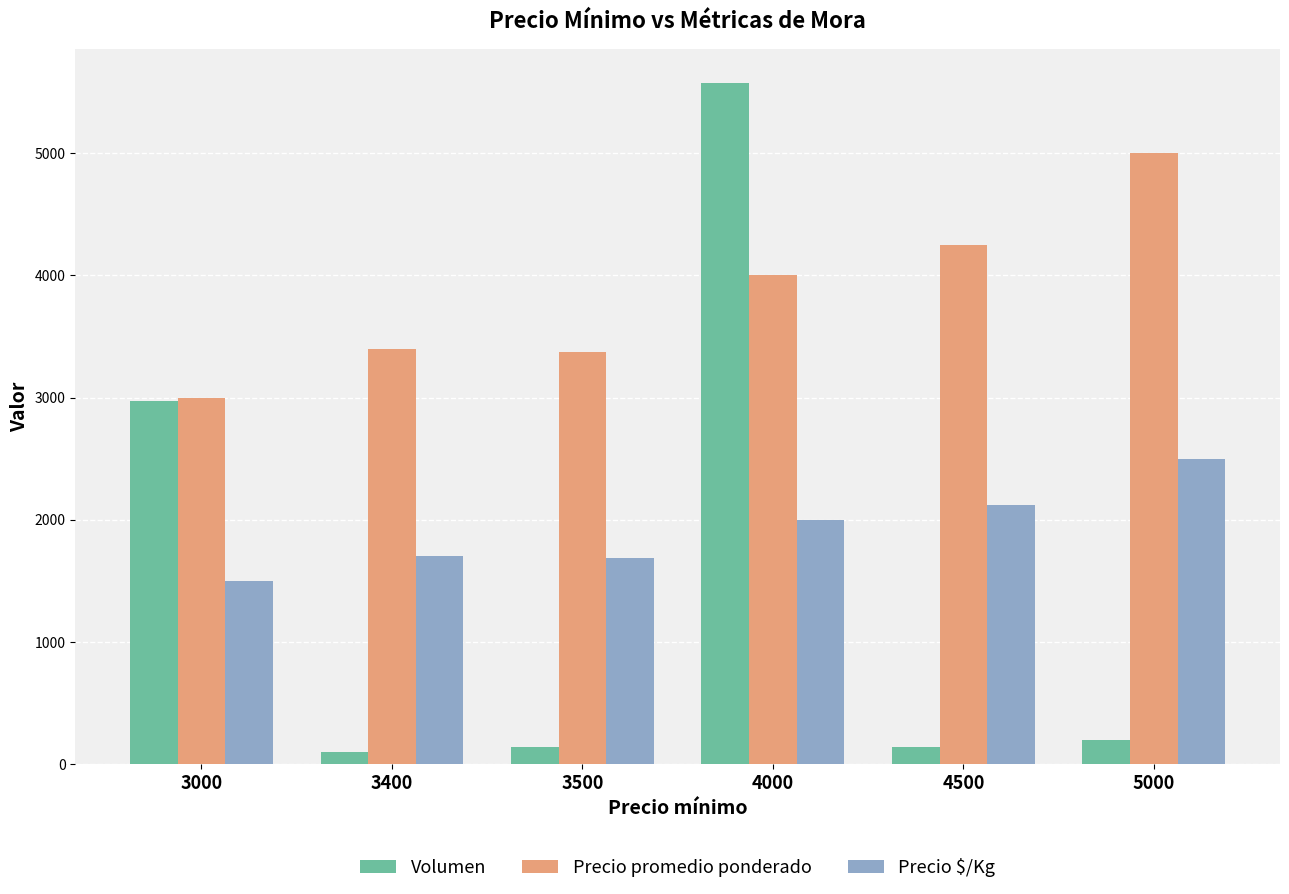

The value of Precio $/Kg at 5000 is 2500. True or false?

True